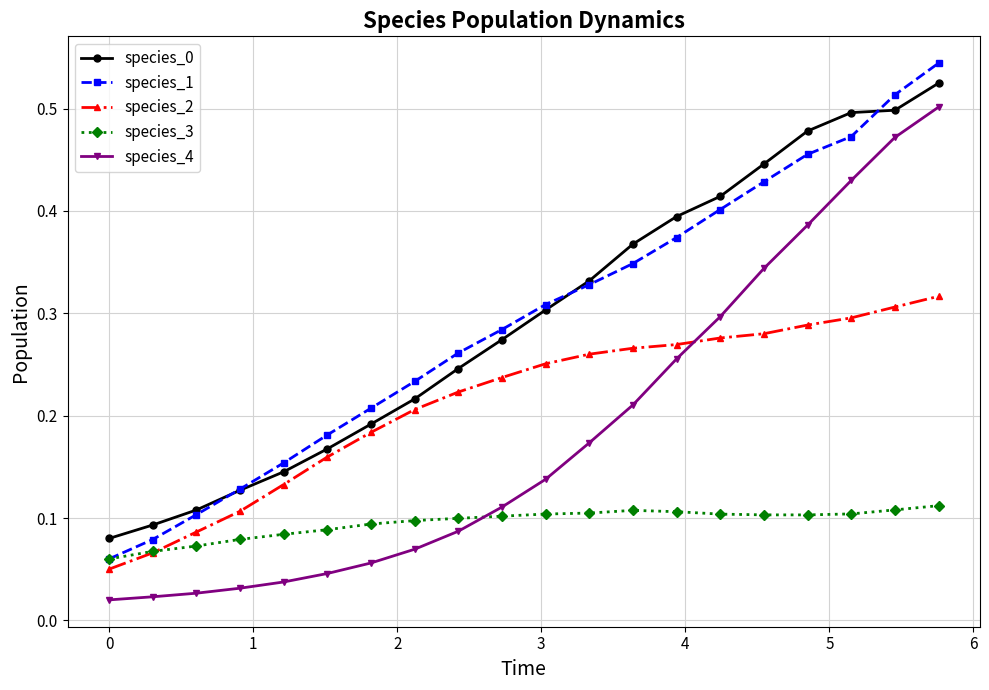

Count the species_2 values in the range 0 to 1.

20